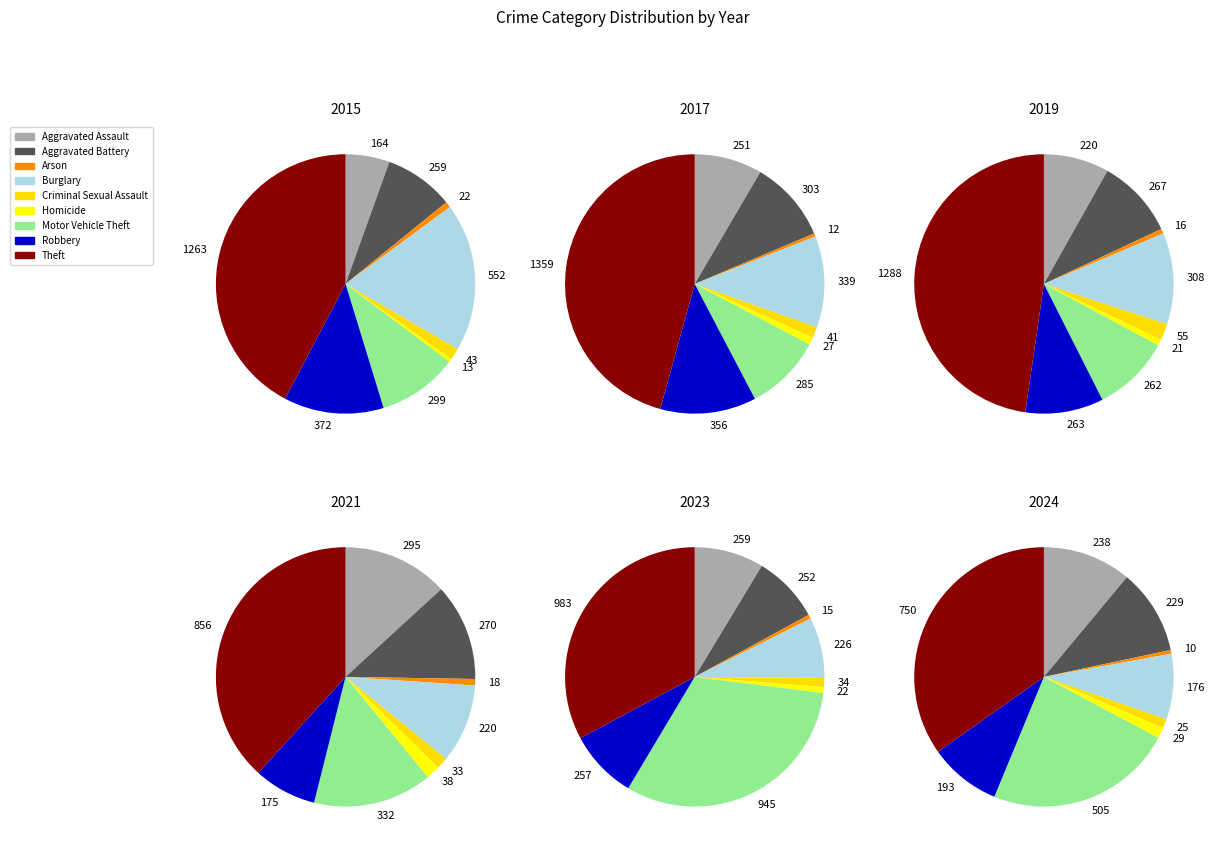

To the nearest percent, what is the difference between the Homicide and Burglary slice percentages?

18%